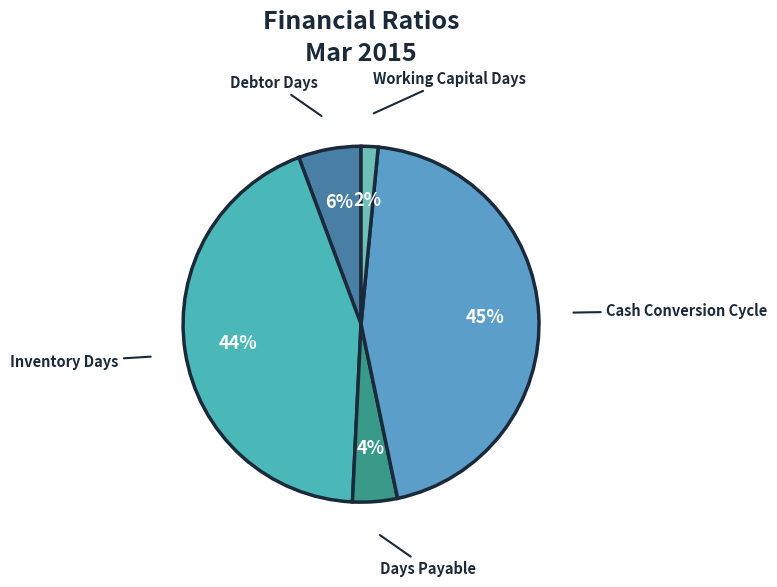

Combined, do Cash Conversion Cycle and Debtor Days account for over 50%?

Yes